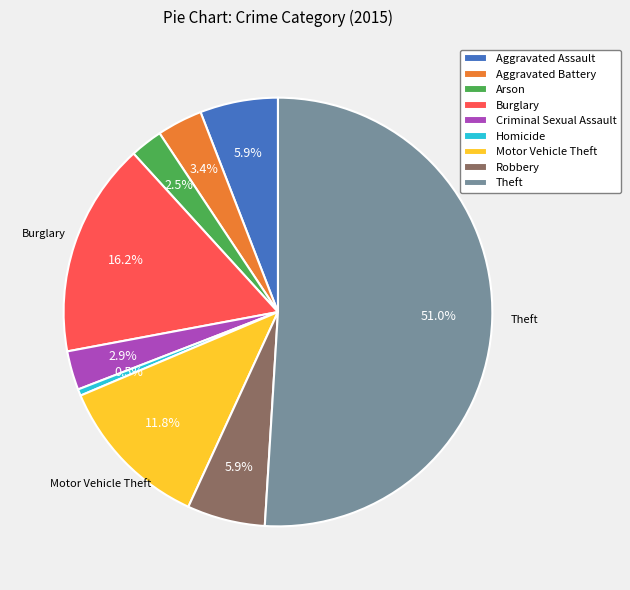

Which slice is the smallest?

Homicide